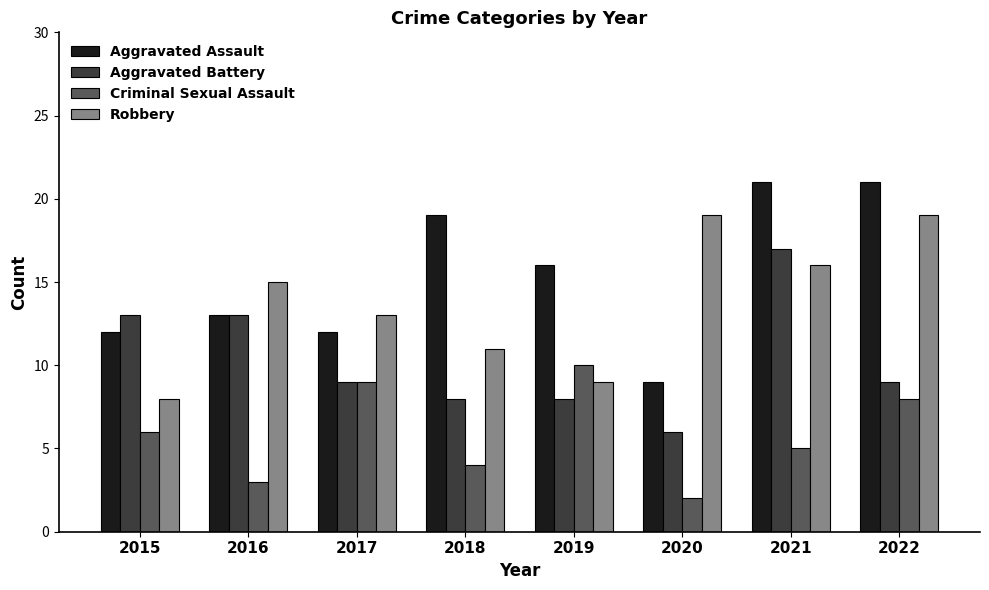

Count the Criminal Sexual Assault values in the range 4 to 9.

5